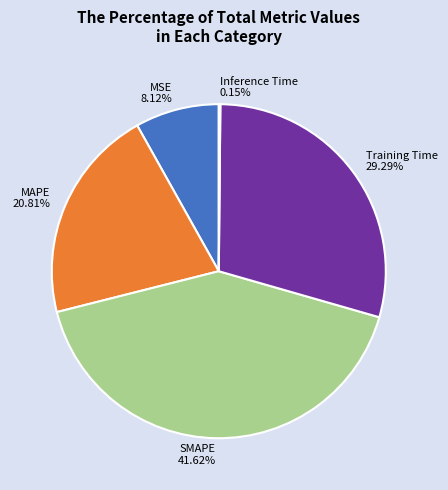

Which slice is the largest?

SMAPE